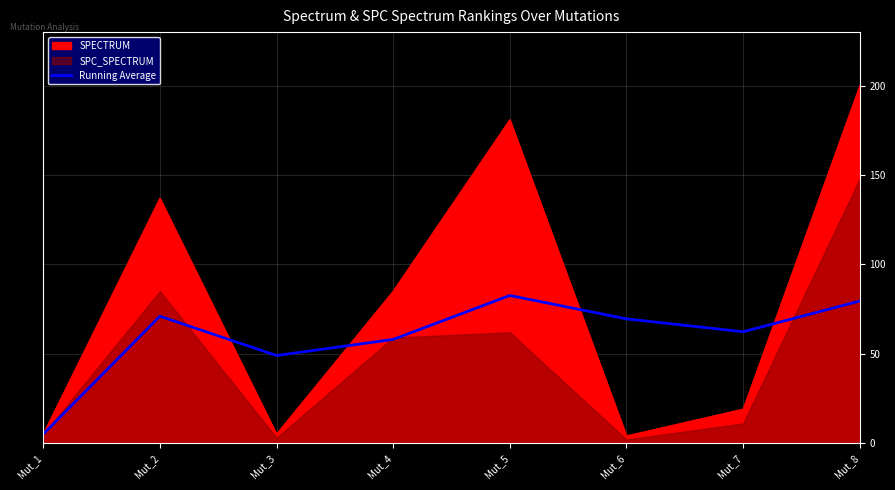

True or false: Running Average has a value of 124.6 at Mut_8.

False